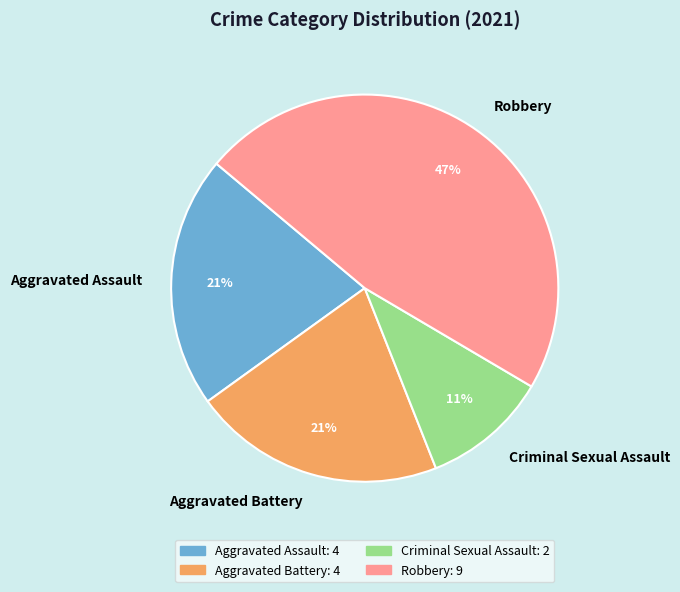

Approximately how many times larger is the value at Aggravated Battery compared to Robbery?

0.4